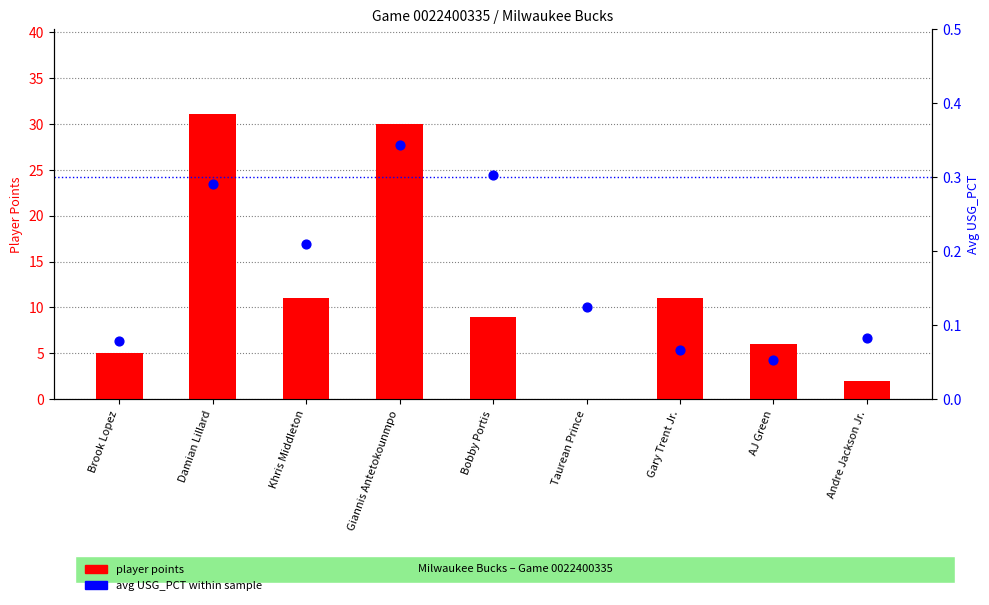

What is the total value across all series at Andre Jackson Jr.?

2.1